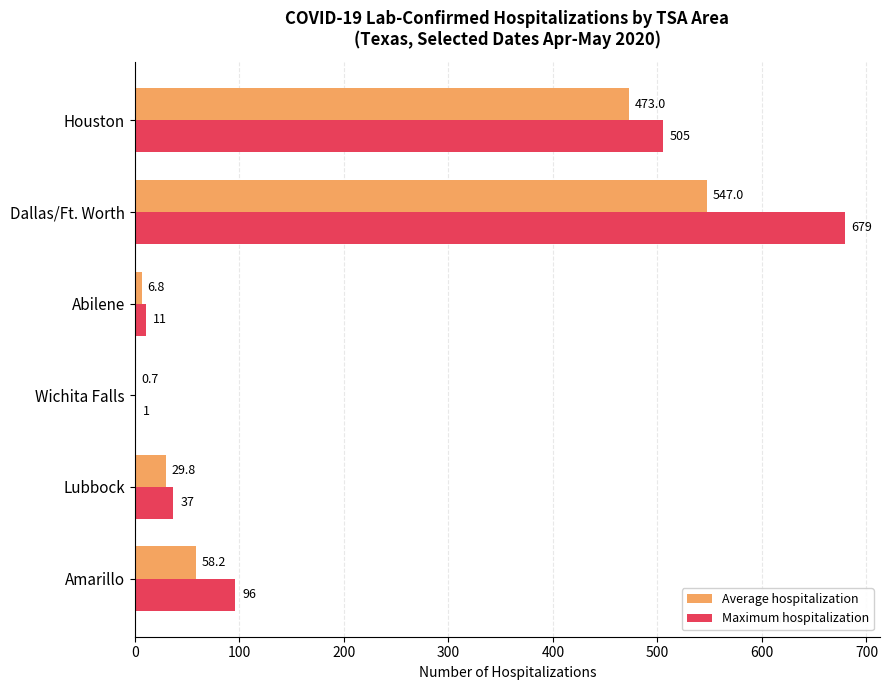

Between Lubbock and Houston, which series saw the biggest shift?

Maximum hospitalization